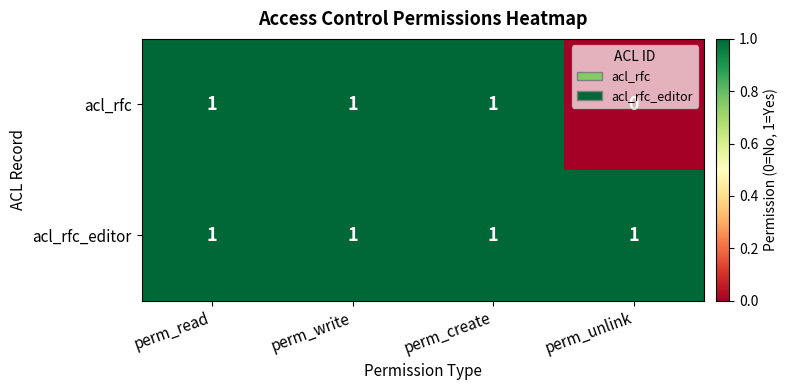

Where is acl_rfc nearest to the value 0?

perm_unlink